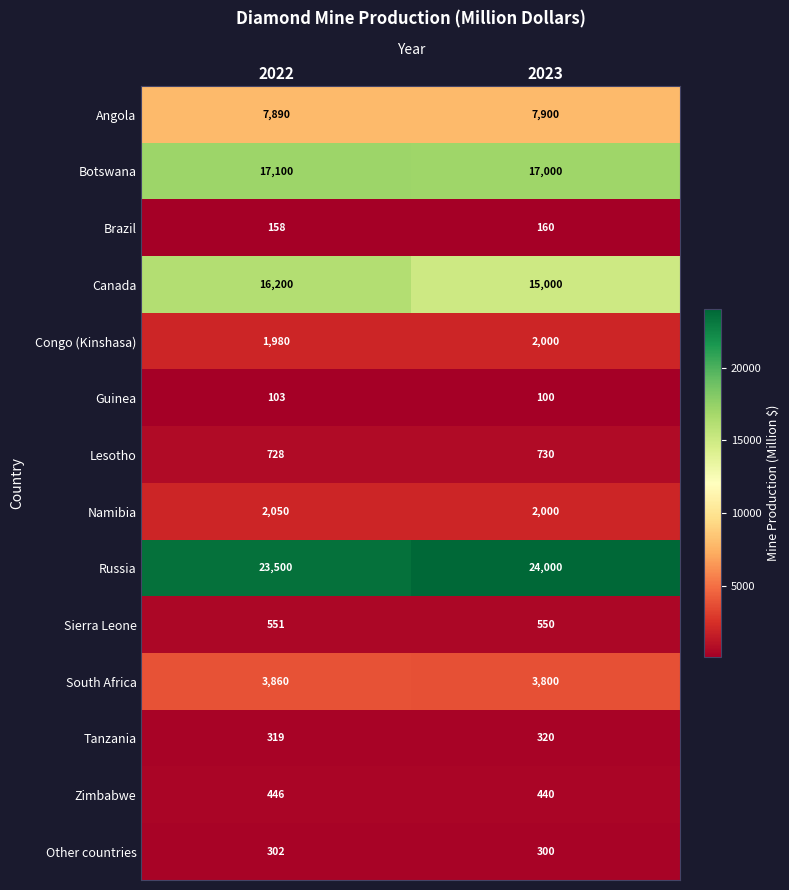

Count the number of categories in the chart.

2